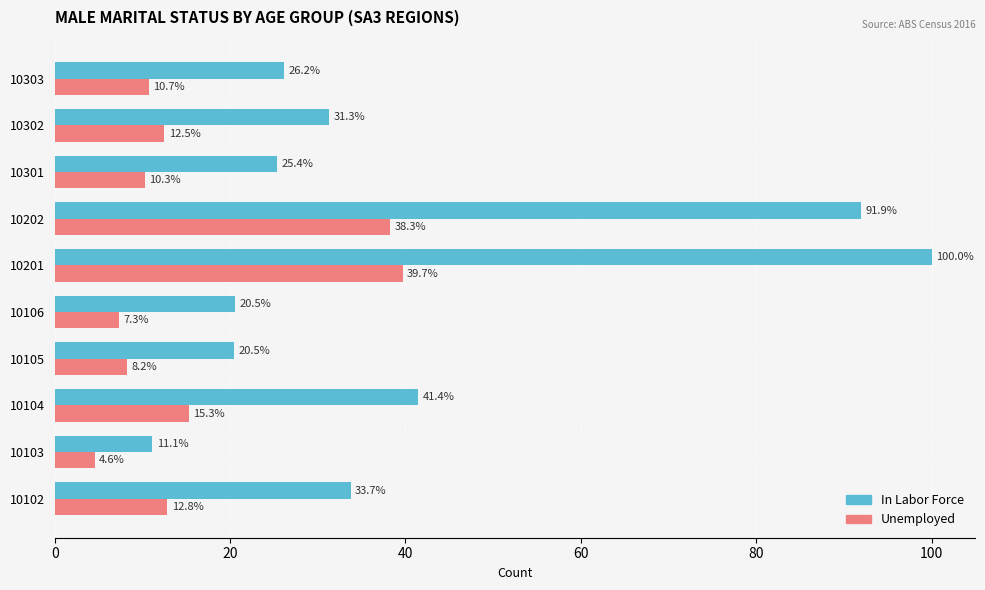

What is the highest value of the Unemployed series?

39.7